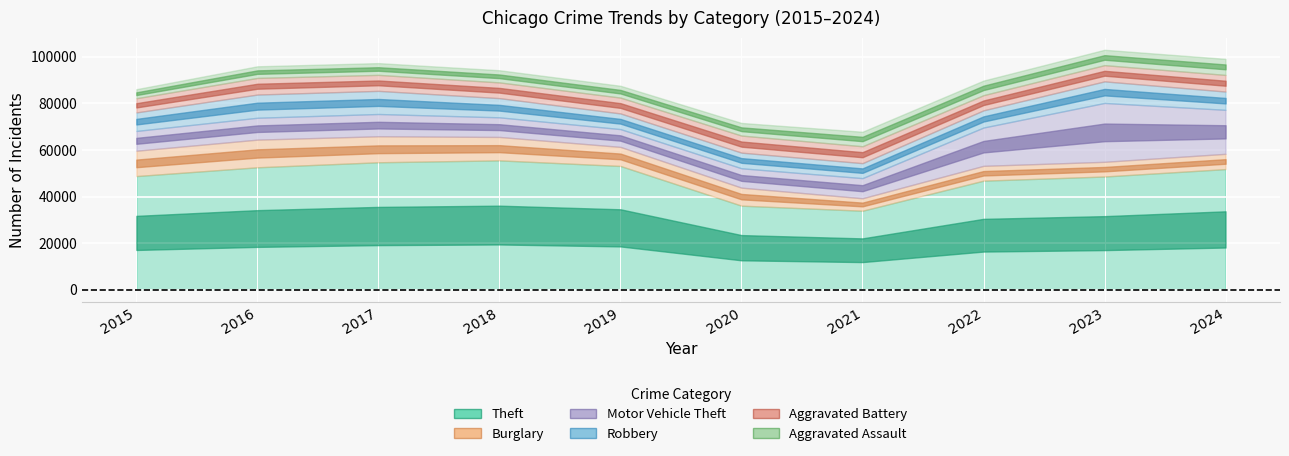

Which series has the widest spread of values?

Theft